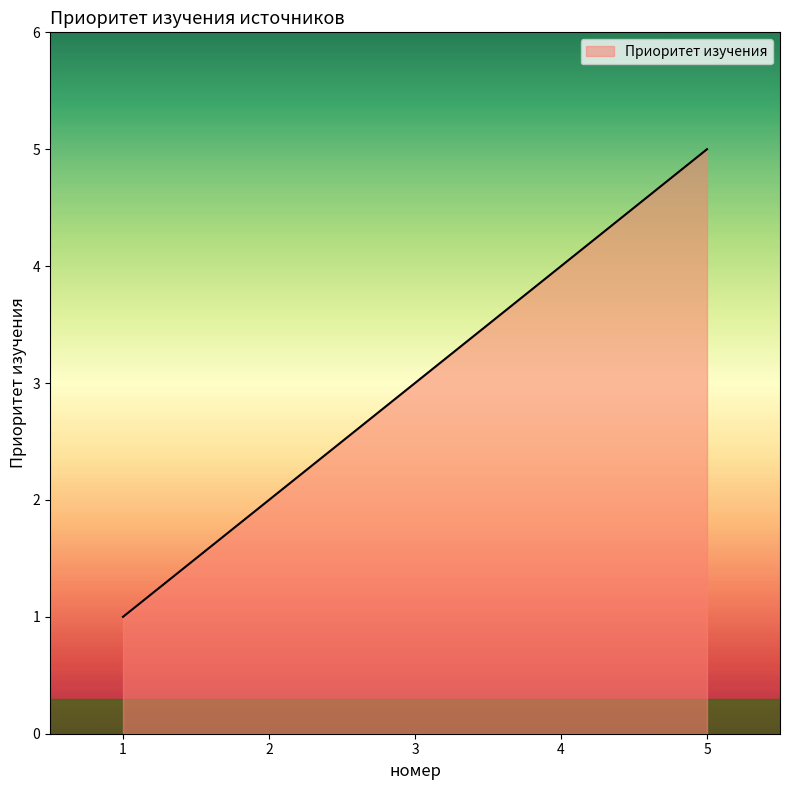

What is the difference between the maximum and second lowest values?

3